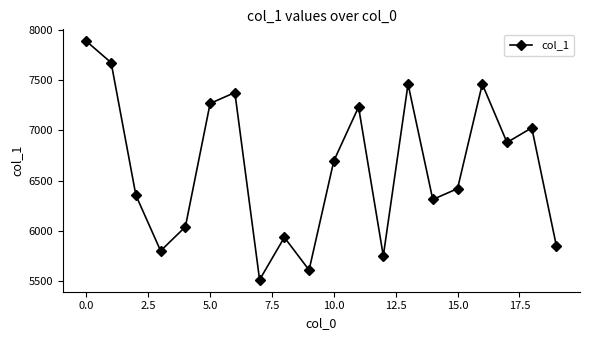

What is the value of the 11th point from the left?

6697